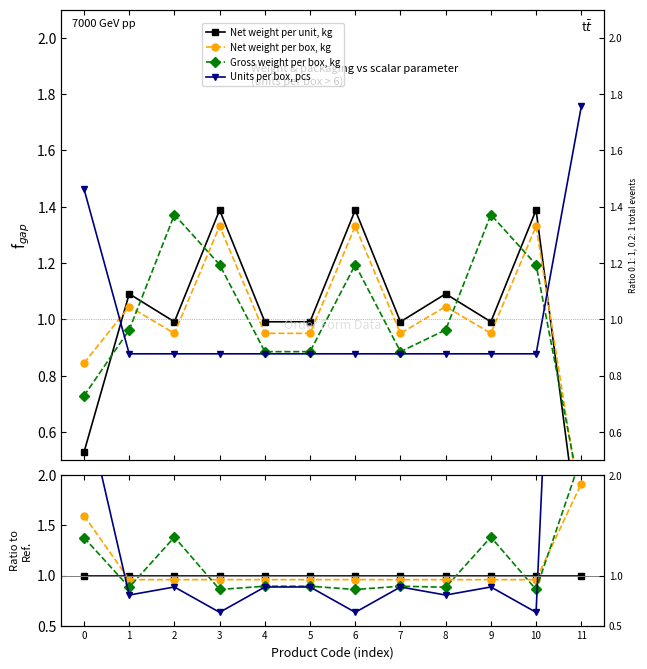

What is the greatest value displayed?

10.6